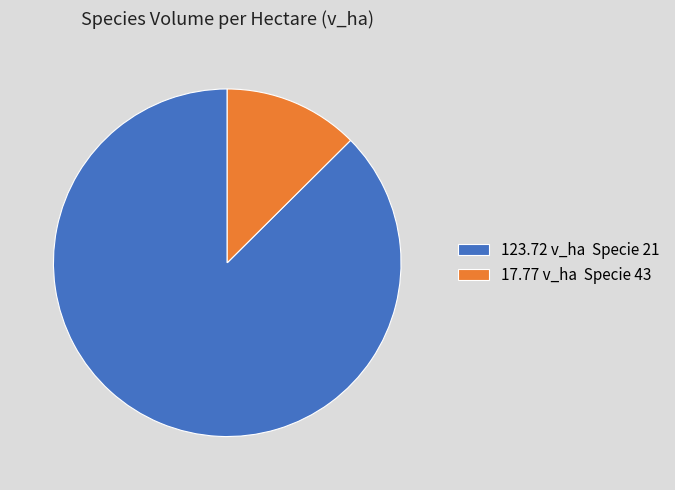

Is it true that 123.72 v_ha Specie 21 is 95% of the pie?

False